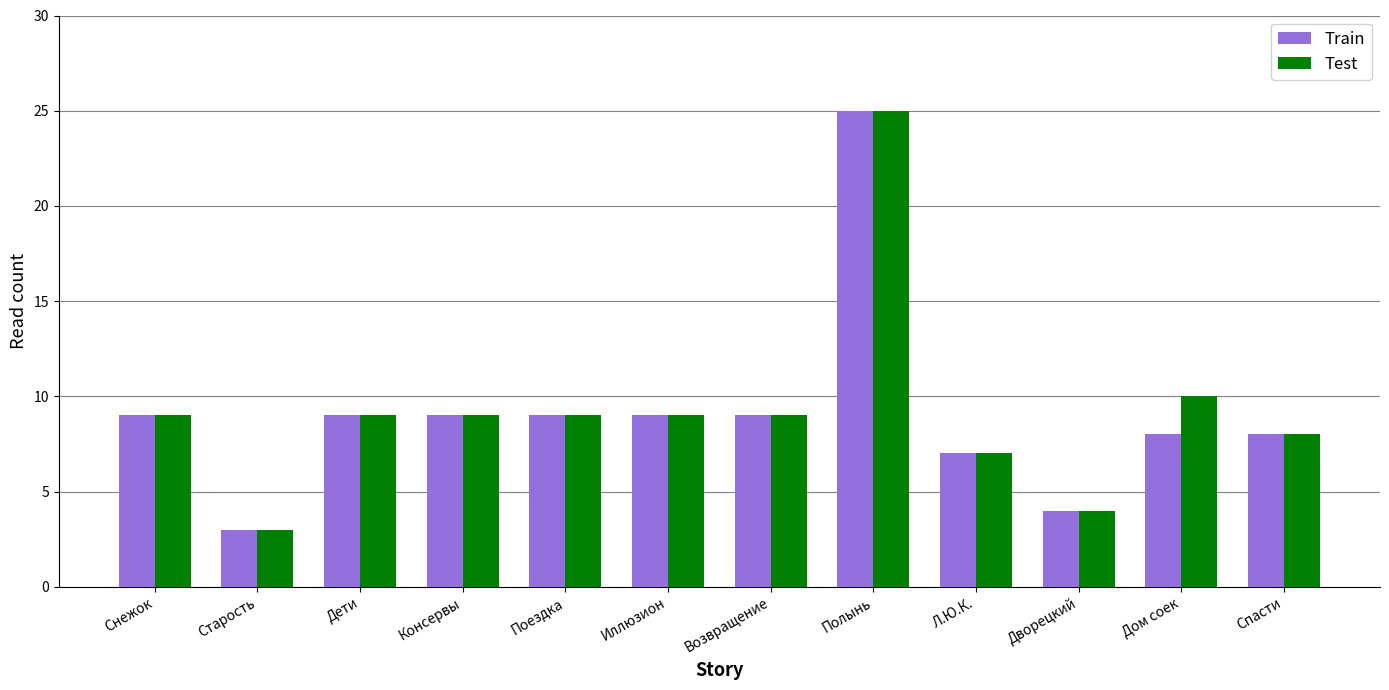

What are all the series names shown in the legend?

Train, Test